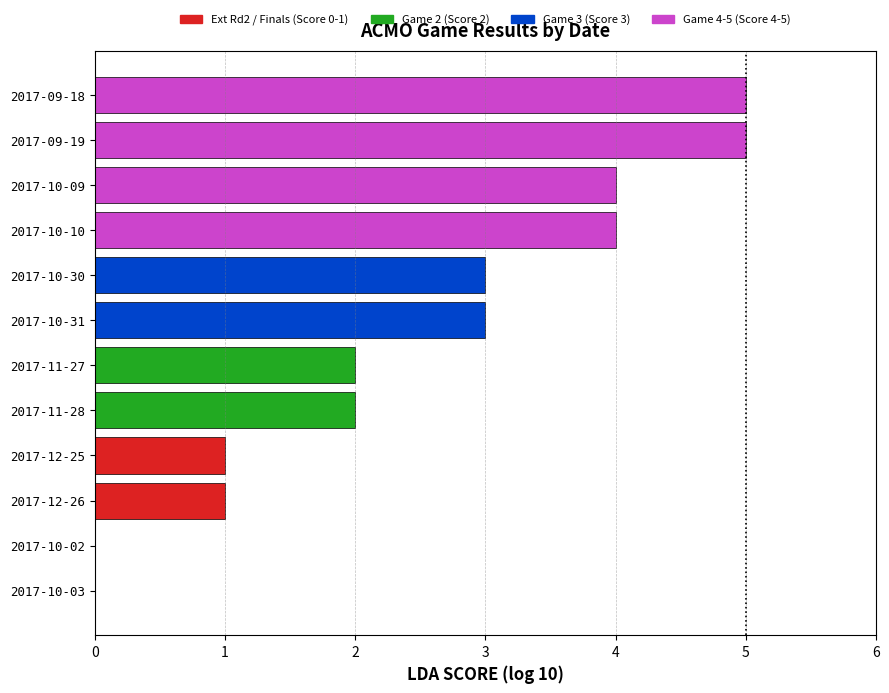

Is it true that the value at 2017-10-02 is 0?

True